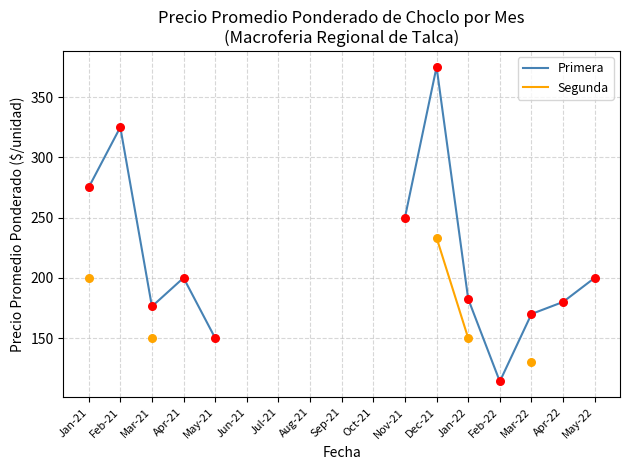

Which series has the largest Y range (max minus min)?

Primera